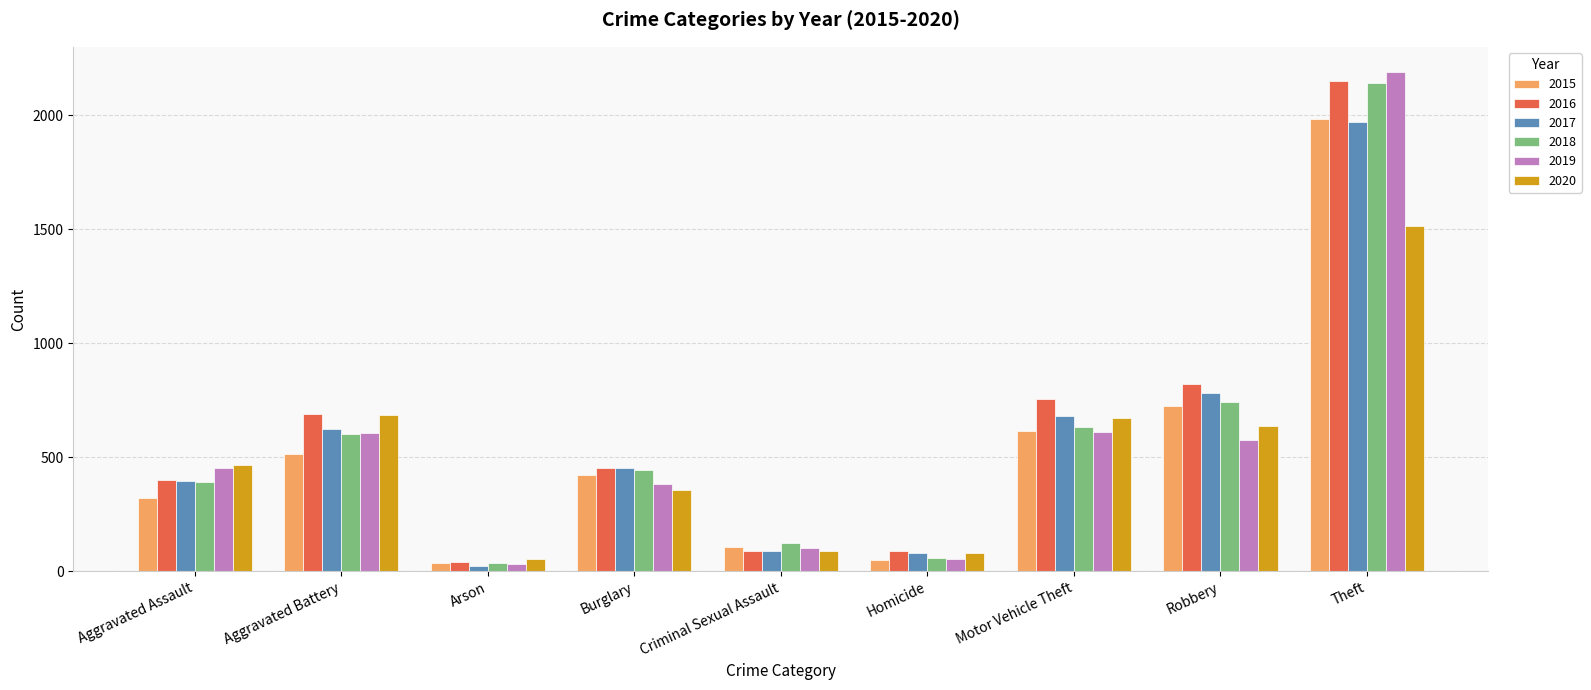

Which category has the highest value across all series?

Theft